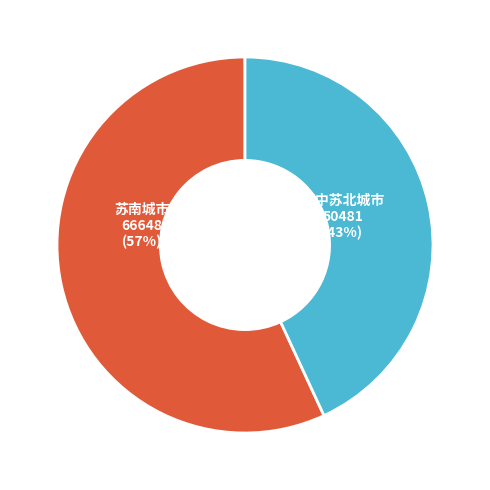

To the nearest percent, what is the average slice percentage?

50%